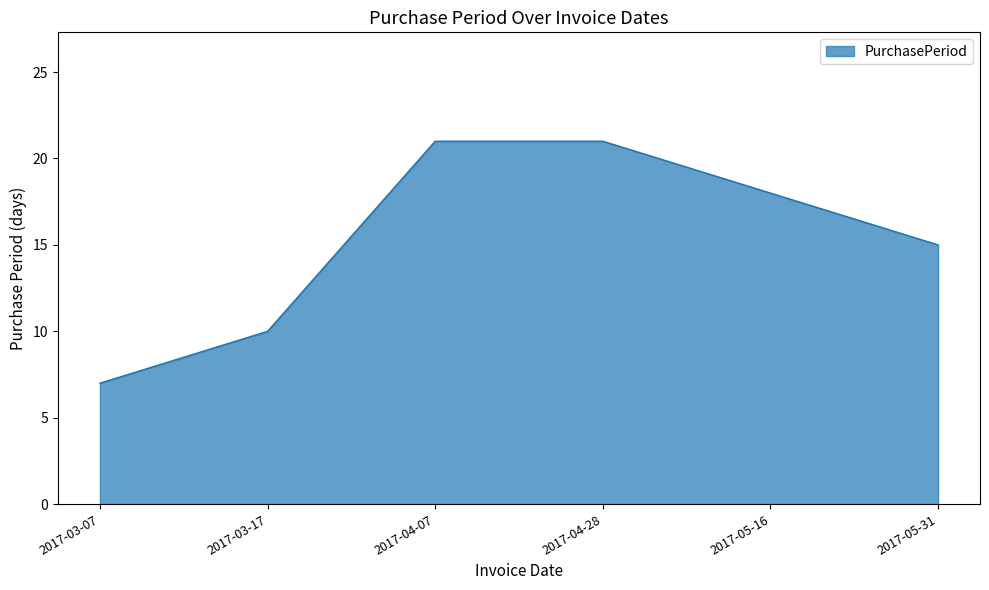

The value at 2017-04-07 is 11. True or false?

False